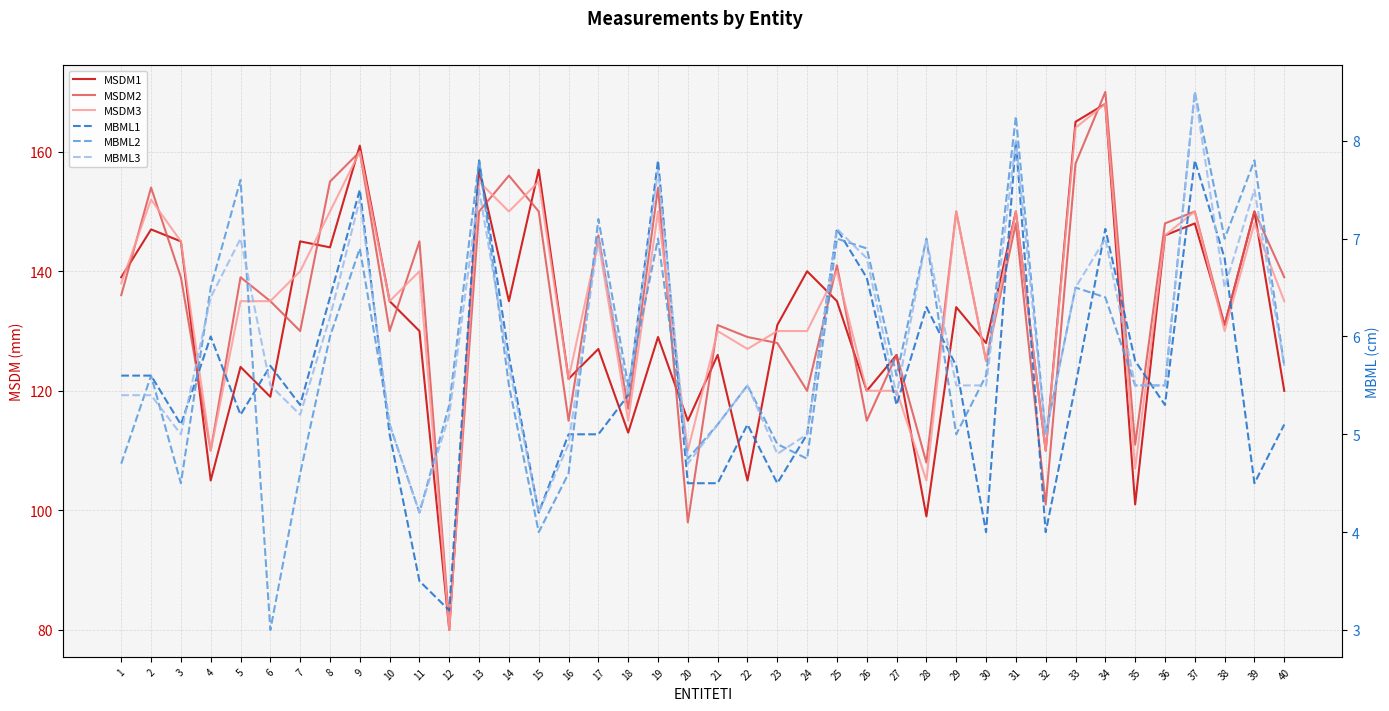

What are all the series names shown in the legend?

MSDM1, MSDM2, MSDM3, MBML1, MBML2, MBML3